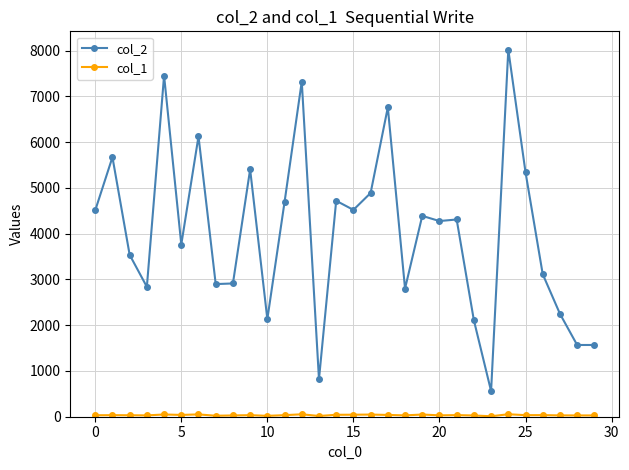

Which series has the largest total across all categories?

col_2